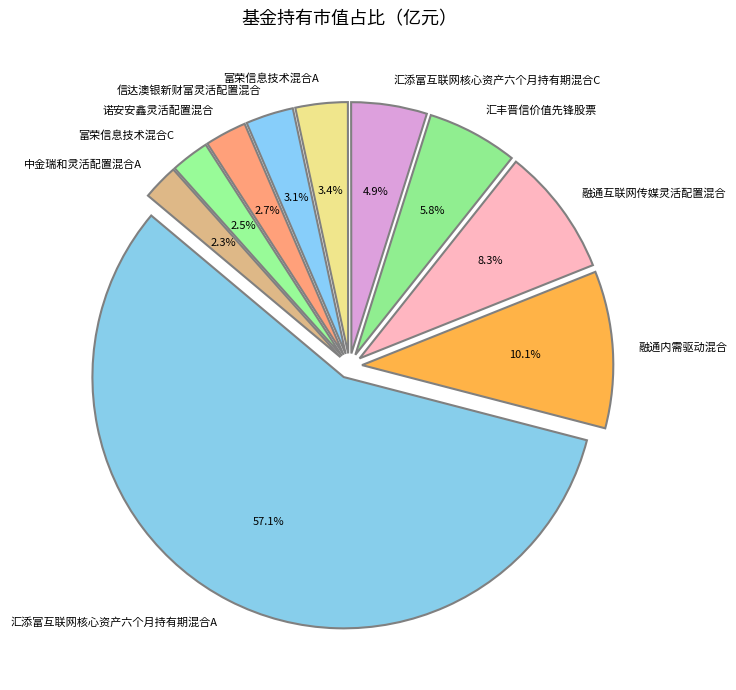

The 汇丰晋信价值先锋股票 slice represents 16% of the pie. True or false?

False